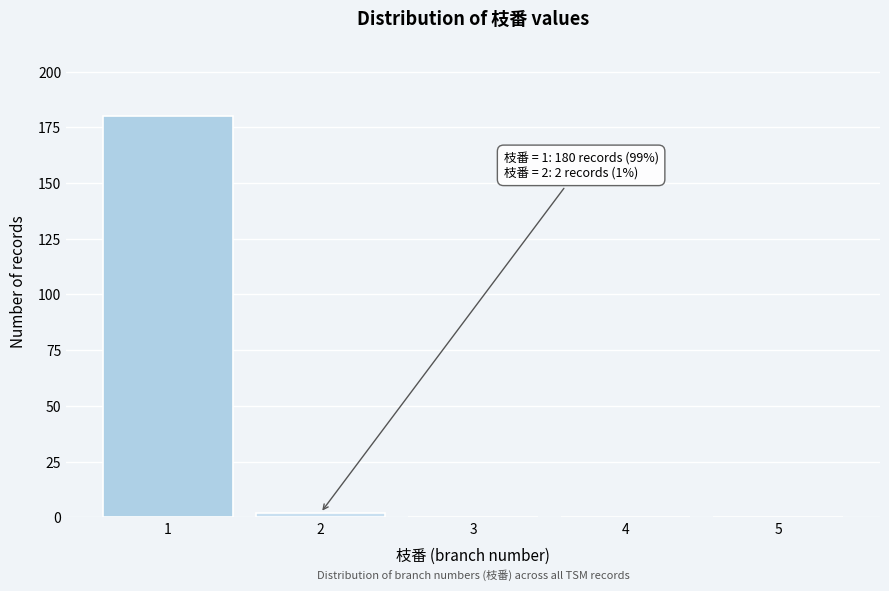

Reading left to right, what are all the values shown in this chart?

1=180	2=2	3=0	4=0	5=0